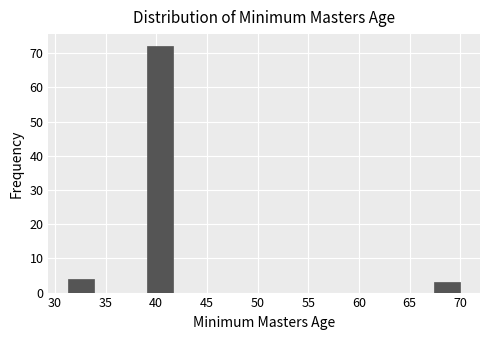

Reading left to right, list every bar in this chart as the range it spans on the x-axis followed by its height. Neither the bar edges nor the heights are printed on the chart, so give them approximately, as read against the axes.

31.5 to 34.0: 4
34.0 to 36.5: 0
36.5 to 39.0: 0
39.0 to 41.5: 72
41.5 to 44.0: 0
44.0 to 47.0: 0
47.0 to 49.5: 0
49.5 to 52.0: 0
52.0 to 54.5: 0
54.5 to 57.0: 0
57.0 to 59.5: 0
59.5 to 62.5: 0
62.5 to 65.0: 0
65.0 to 67.5: 0
67.5 to 70.0: 3